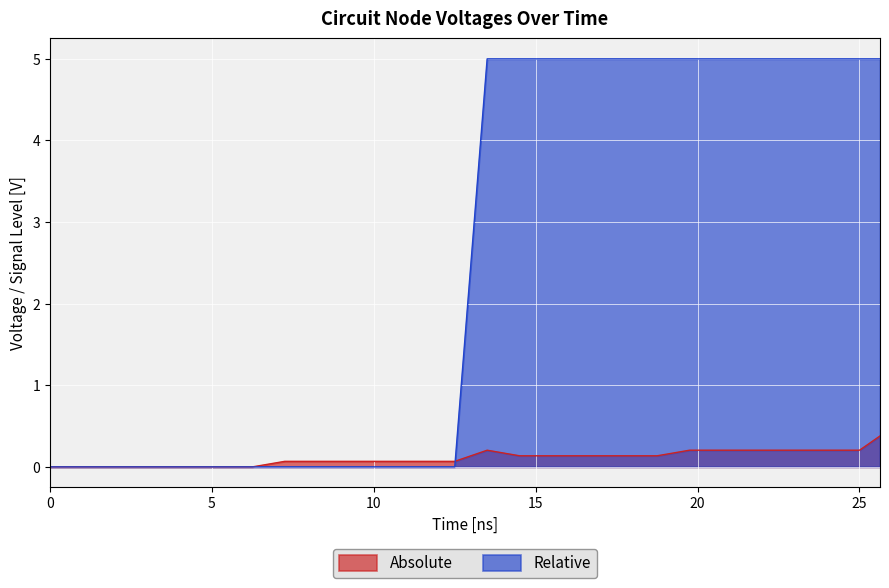

Which series has the largest total across all categories?

Relative